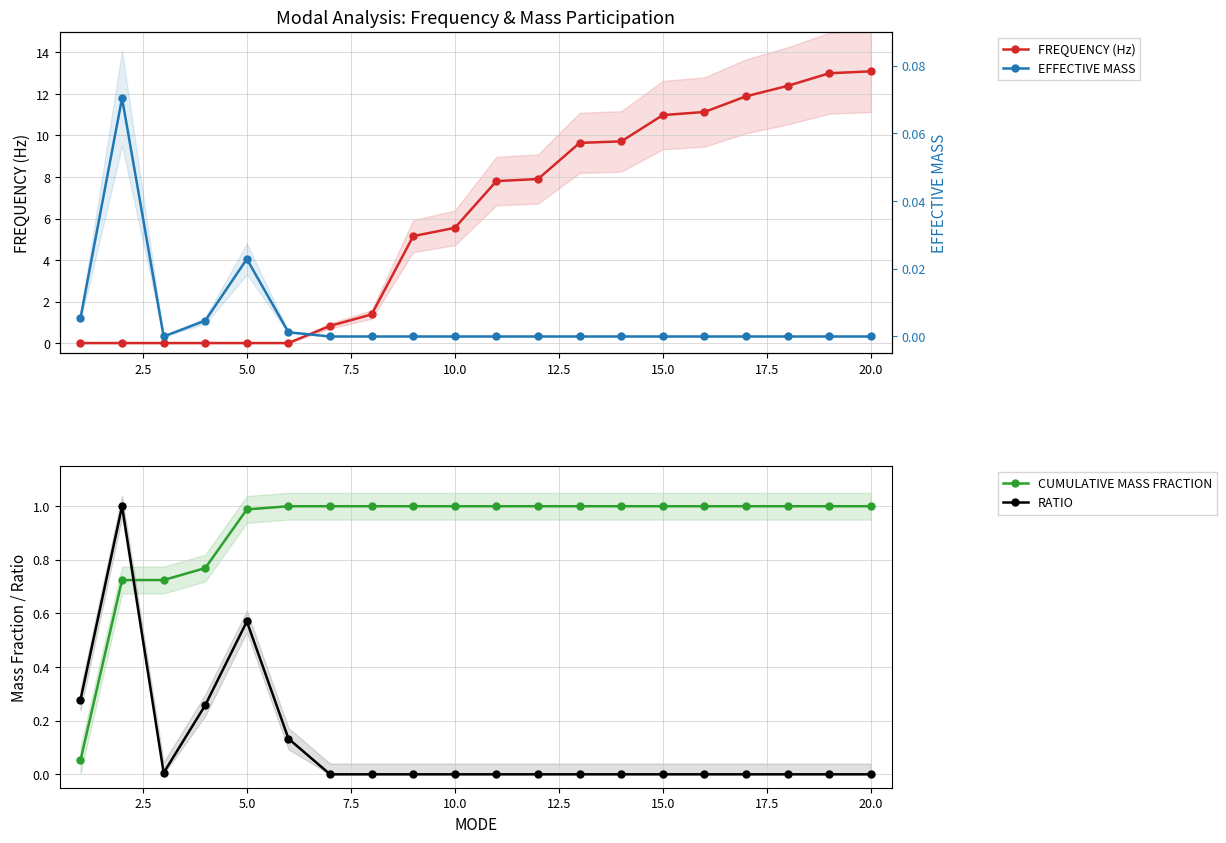

Which series ends up on top after the final intersection of RATIO and CUMULATIVE MASS FRACTION?

CUMULATIVE MASS FRACTION